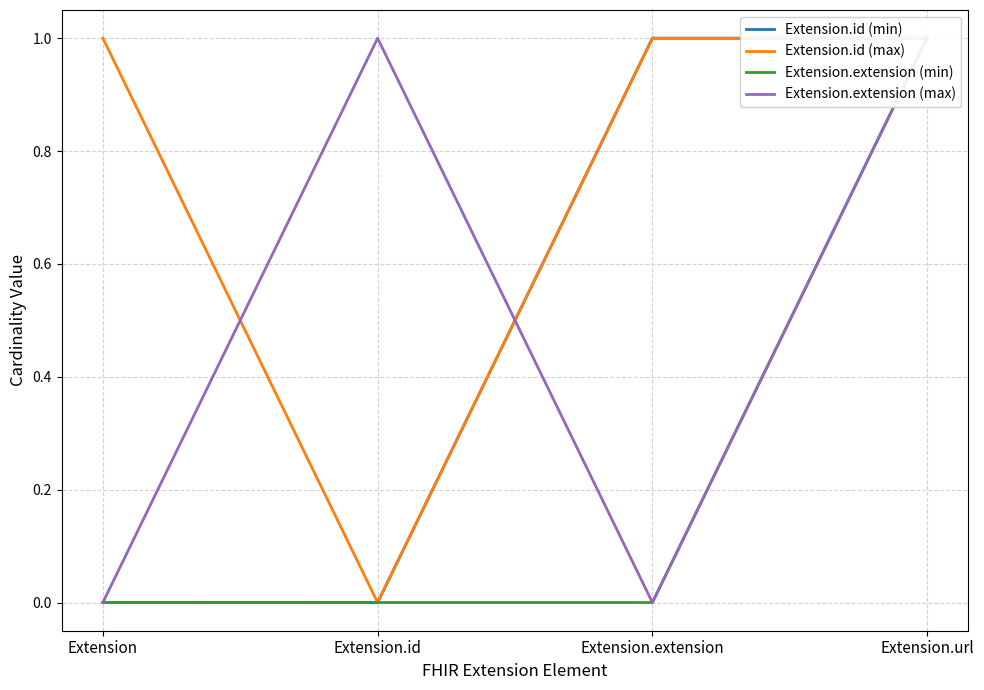

True or false: Extension.extension (min) and Extension.id (max) cross at least once.

False